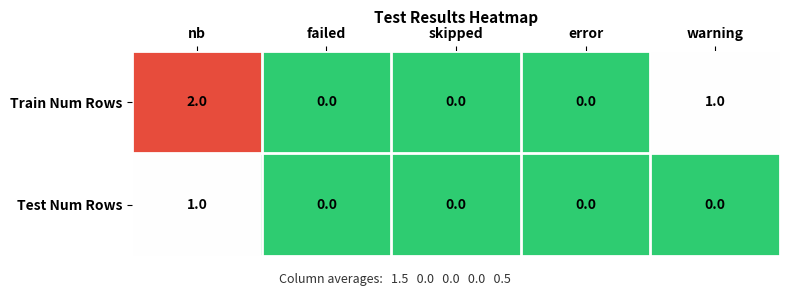

Which series has the largest total across all categories?

Train Num Rows